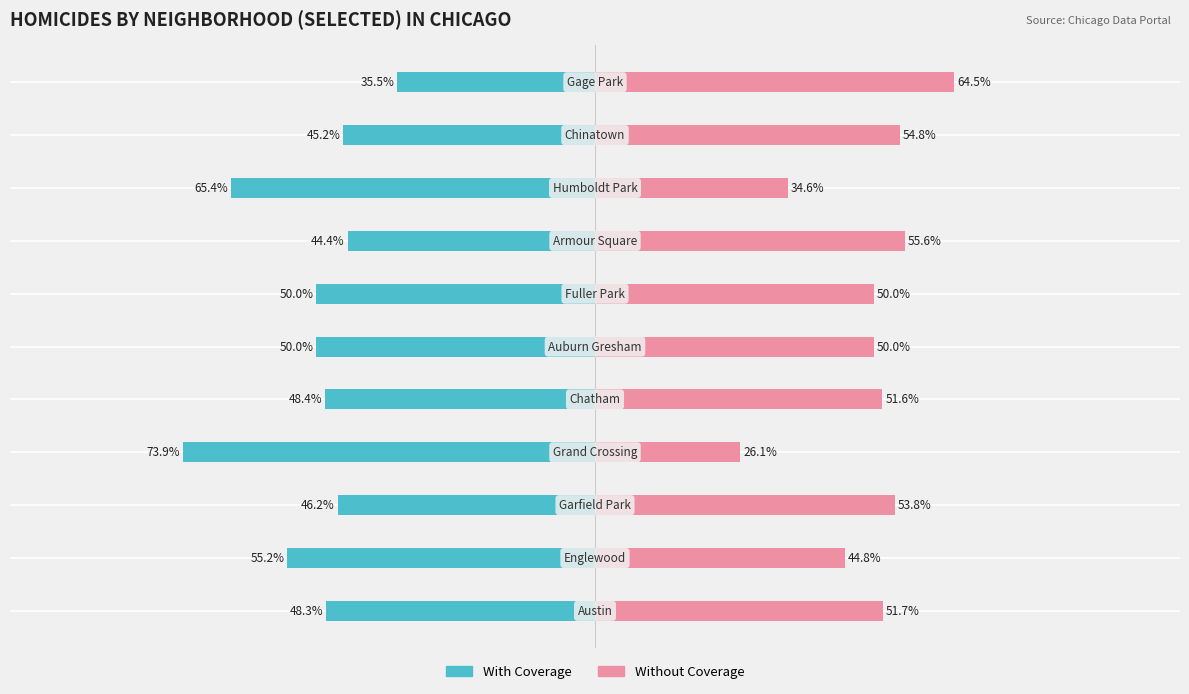

What is the difference between the second highest and second lowest values in the Without Coverage series?

21.0